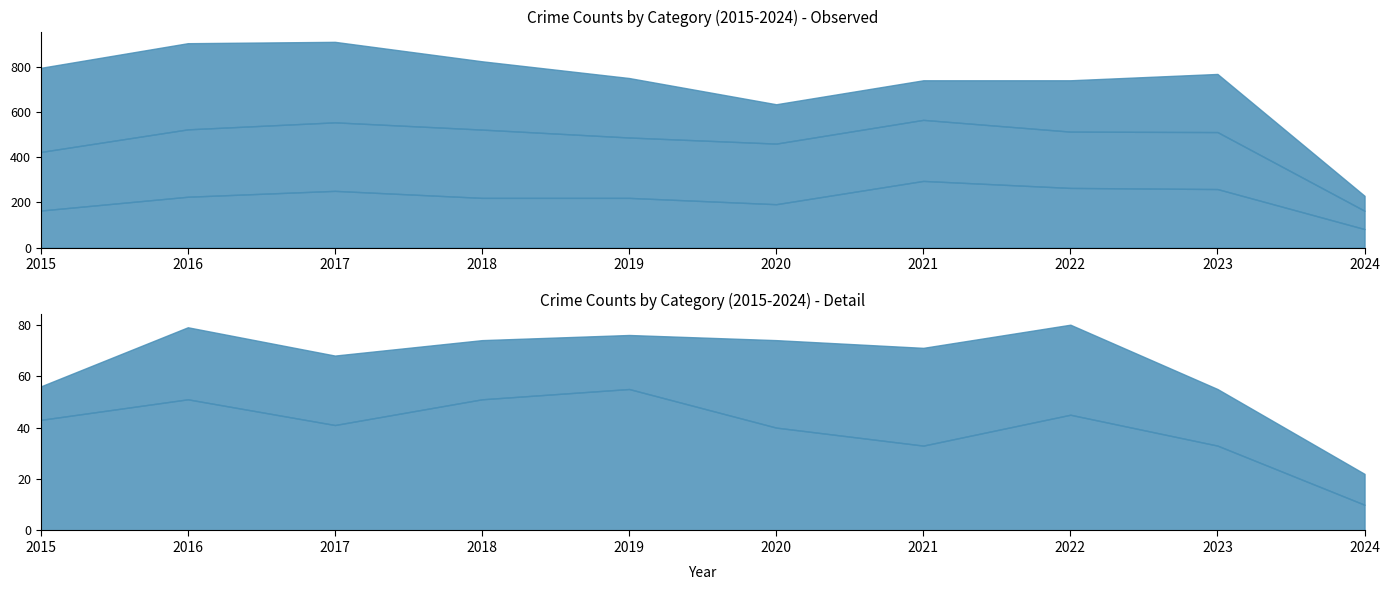

How many lines are shown in the chart?

5